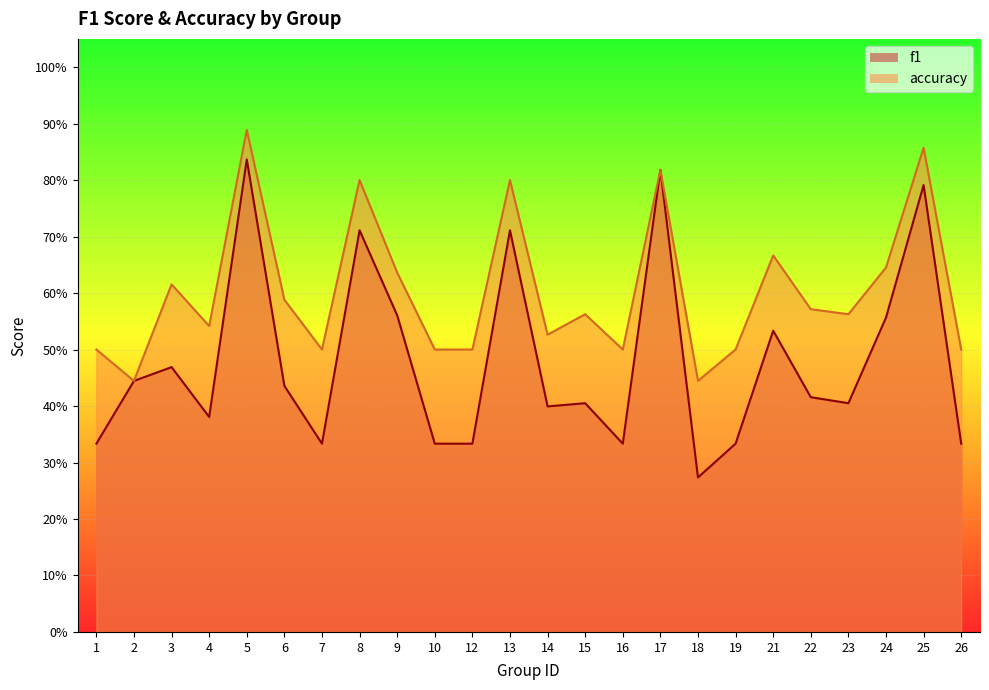

What is the maximum value shown in the chart?

0.9